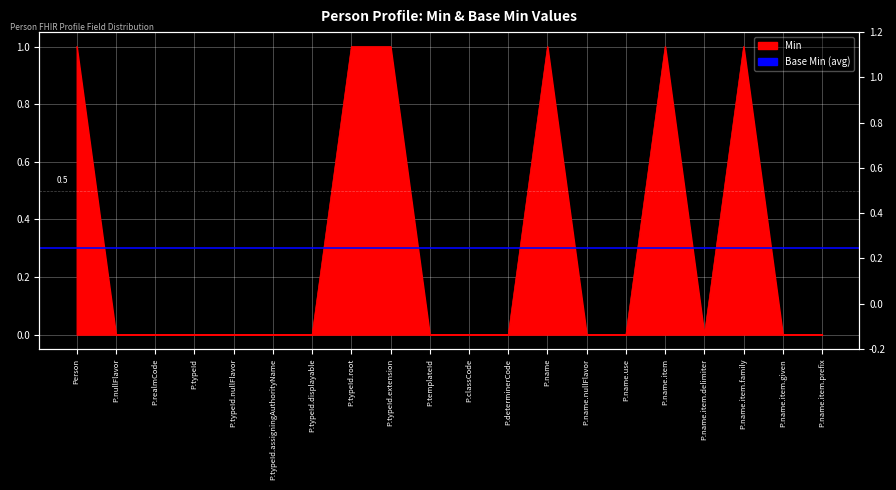

What is the label of the 6th point from the right?

P.name.use